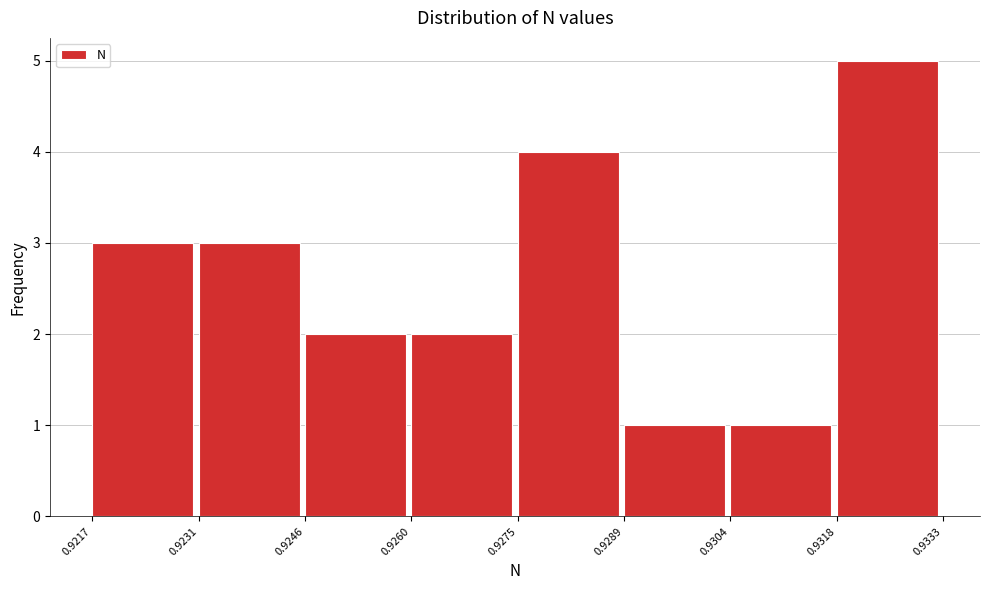

Reading left to right, list every bar in this chart as the range it spans on the x-axis followed by its height. The values are not printed on the chart, so give them approximately, as read against the axis.

0.9217 to 0.9231: 3
0.9231 to 0.9246: 3
0.9246 to 0.9260: 2
0.9260 to 0.9275: 2
0.9275 to 0.9289: 4
0.9289 to 0.9304: 1
0.9304 to 0.9318: 1
0.9318 to 0.9333: 5